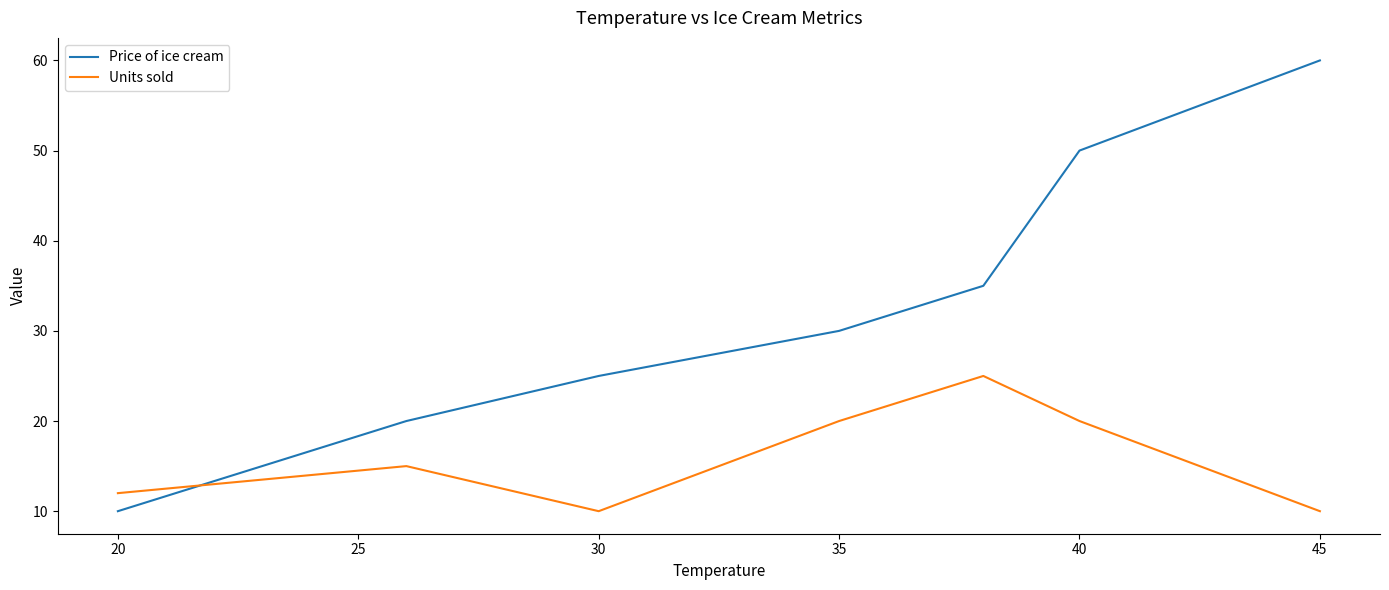

How many intersections are there between Price of ice cream and Units sold?

1